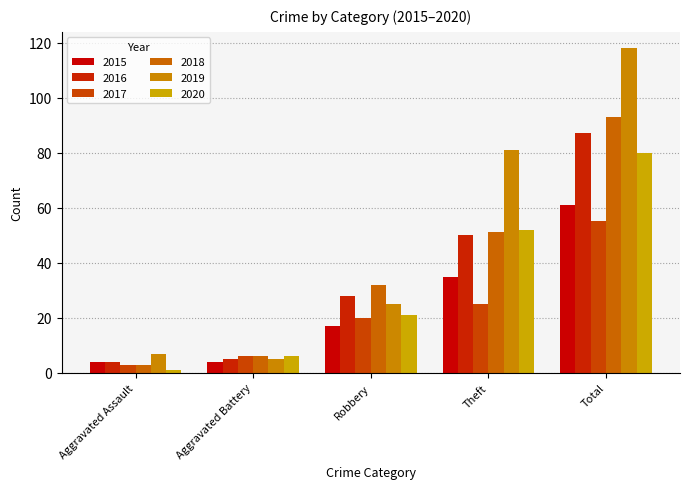

Rank the series by their maximum value, from lowest to highest.

2017, 2015, 2020, 2016, 2018, 2019